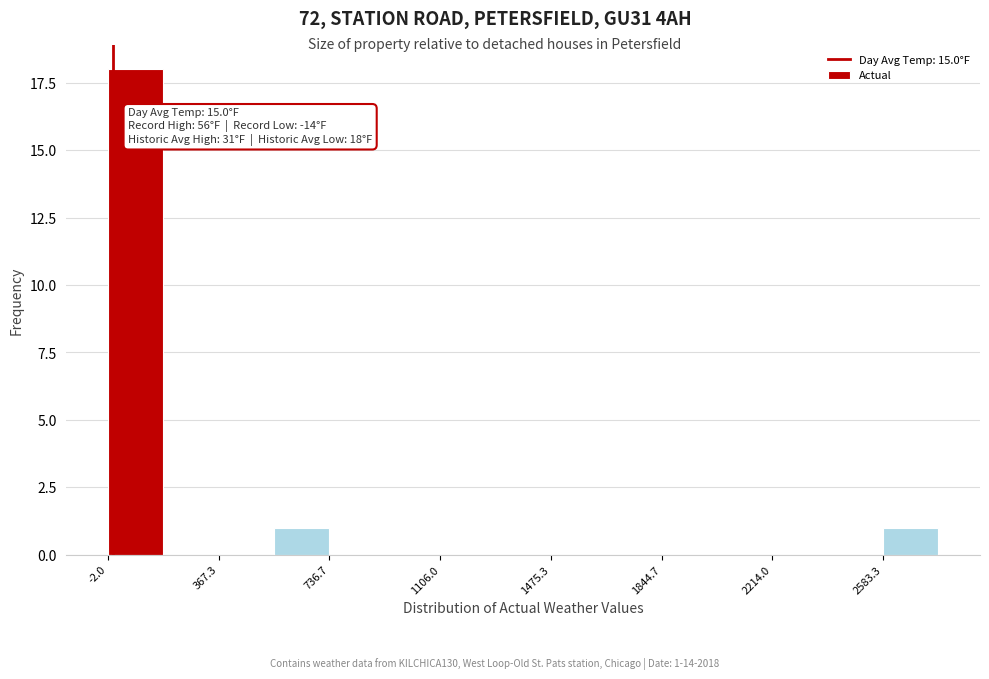

Read against the x-axis, roughly where is the centre of the tallest bar?

100